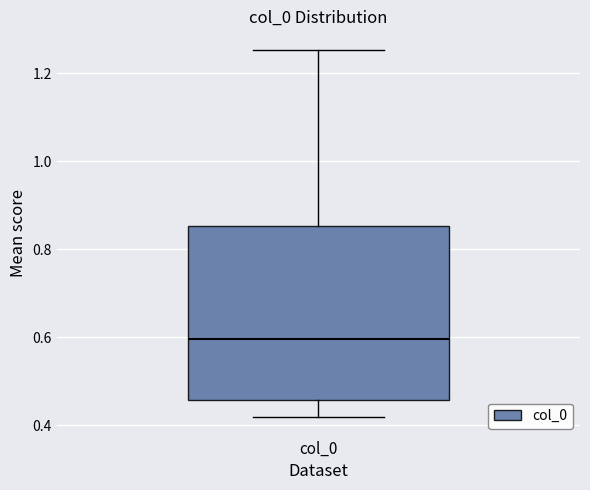

Where does the median line of the box for col_0 sit on the y-axis? The values are not printed on the chart, so give them approximately, as read against the axis.

0.60